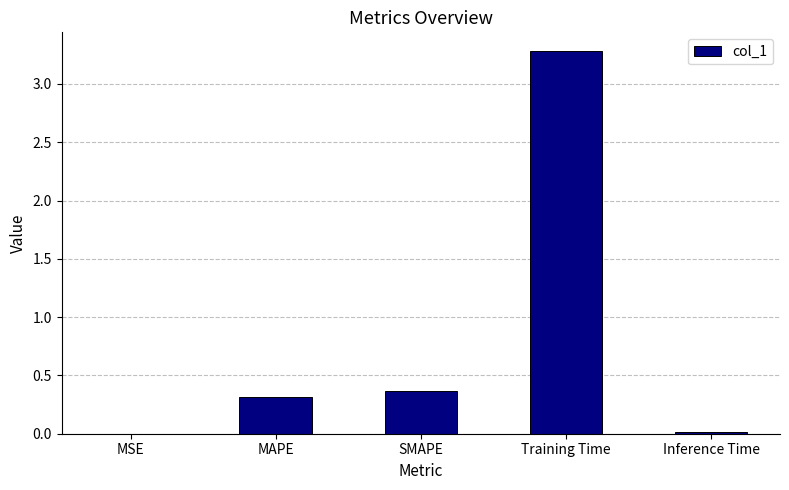

The value at SMAPE is 0.4. True or false?

True